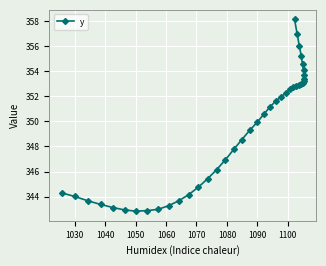

What is the average value?

349.3